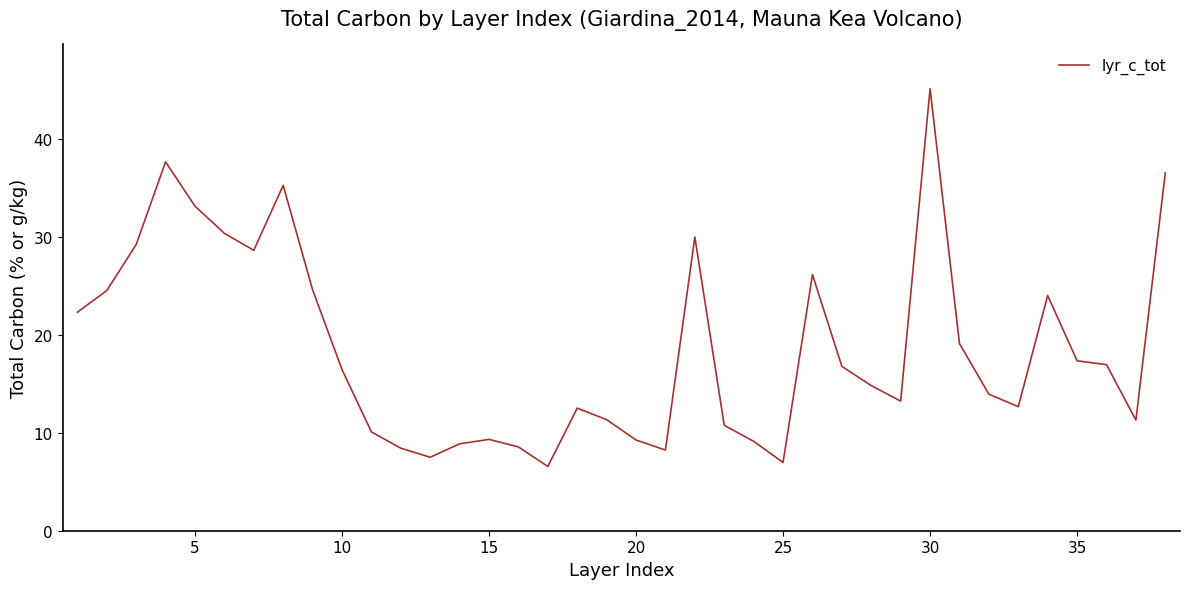

True or false: the data has more than 2 interior local peaks.

True